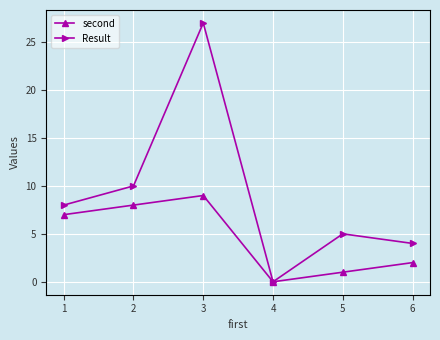

Reading right to left, what are all the values shown in this chart?

second: 2	1	0	9	8	7
Result: 4	5	0	27	10	8